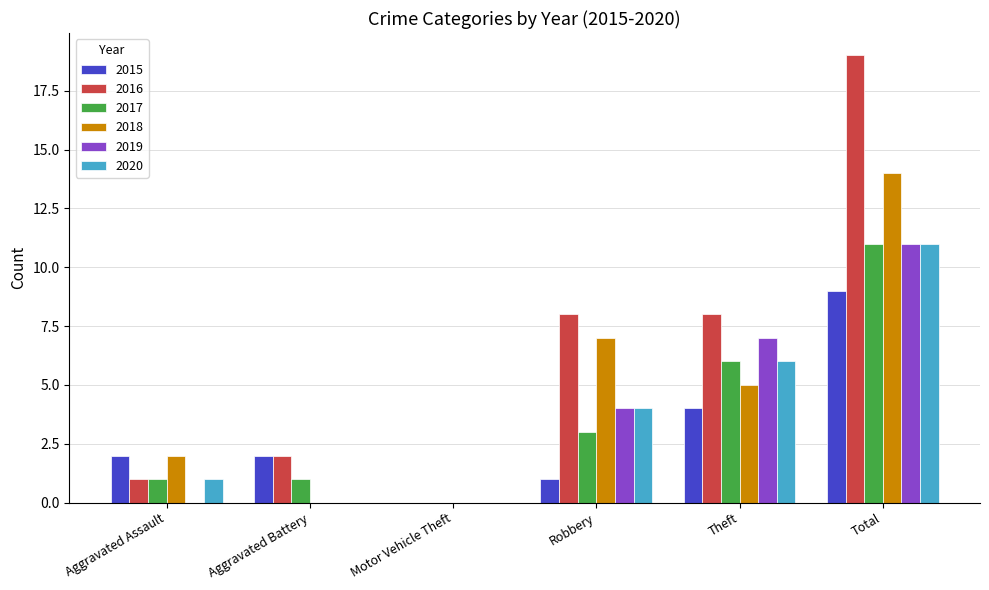

Is it true that 2017 equals 0 at Motor Vehicle Theft?

True